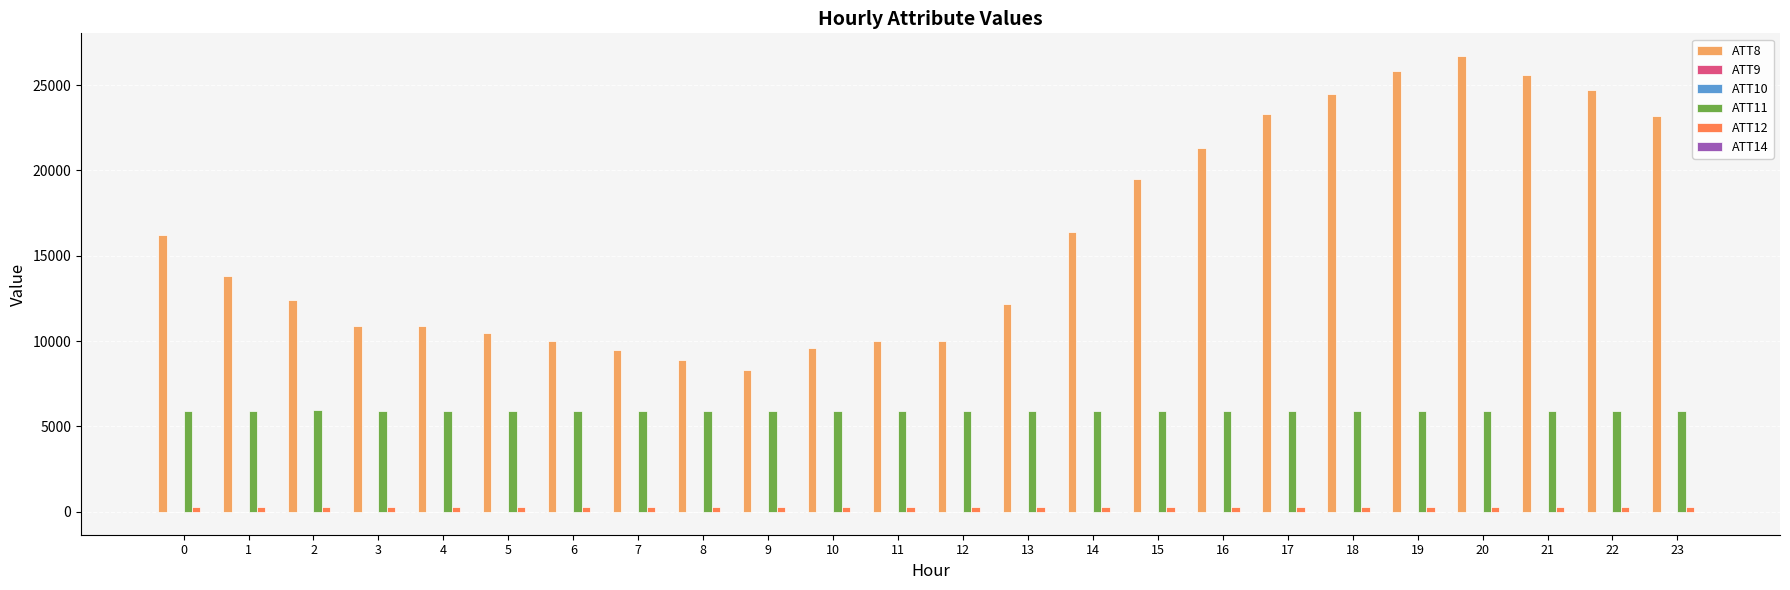

Reading left to right, transcribe all the data shown in this chart.

ATT8: 16200.0	13800.0	12400.0	10900.0	10900.0	10500.0	10000.0	9500.0	8900.0	8300.0	9600.0	10000.0	10000.0	12200.0	16400.0	19500.0	21300.0	23300.0	24500.0	25800.0	26700.0	25600.0	24700.0	23200.0
ATT9: -10.0	-10.0	-10.0	-10.0	-10.0	-10.0	-10.0	-10.0	-10.0	-10.0	-10.0	-10.0	-10.0	-10.0	-10.0	-10.0	-10.0	-10.0	-10.0	-10.0	-10.0	-10.0	-10.0	-10.0
ATT10: -10.0	-10.0	-10.0	-10.0	-10.0	-10.0	-10.0	-10.0	-10.0	-10.0	-10.0	-10.0	-10.0	-10.0	-10.0	-10.0	-10.0	-10.0	-10.0	-10.0	-10.0	-10.0	-10.0	-10.0
ATT11: 5926.2	5927.0	5934.8	5933.3	5927.8	5919.8	5918.3	5916.9	5915.6	5912.9	5912.7	5915.6	5917.6	5918.2	5916.9	5918.6	5916.8	5914.5	5914.4	5912.7	5913.7	5911.9	5909.9	5909.3
ATT12: 267.2	267.0	267.0	266.8	267.2	267.2	267.4	267.4	267.1	266.5	266.9	267.1	267.1	267.0	267.1	267.2	267.0	267.4	267.4	267.0	267.1	267.2	267.3	267.5
ATT14: 3.4	3.4	2.1	1.6	2.2	3.2	3.5	3.5	3.8	2.3	-0.1	0.2	-1.1	-0.2	0.1	0.6	0.6	1.5	2.6	2.6	2.4	2.8	2.0	2.0